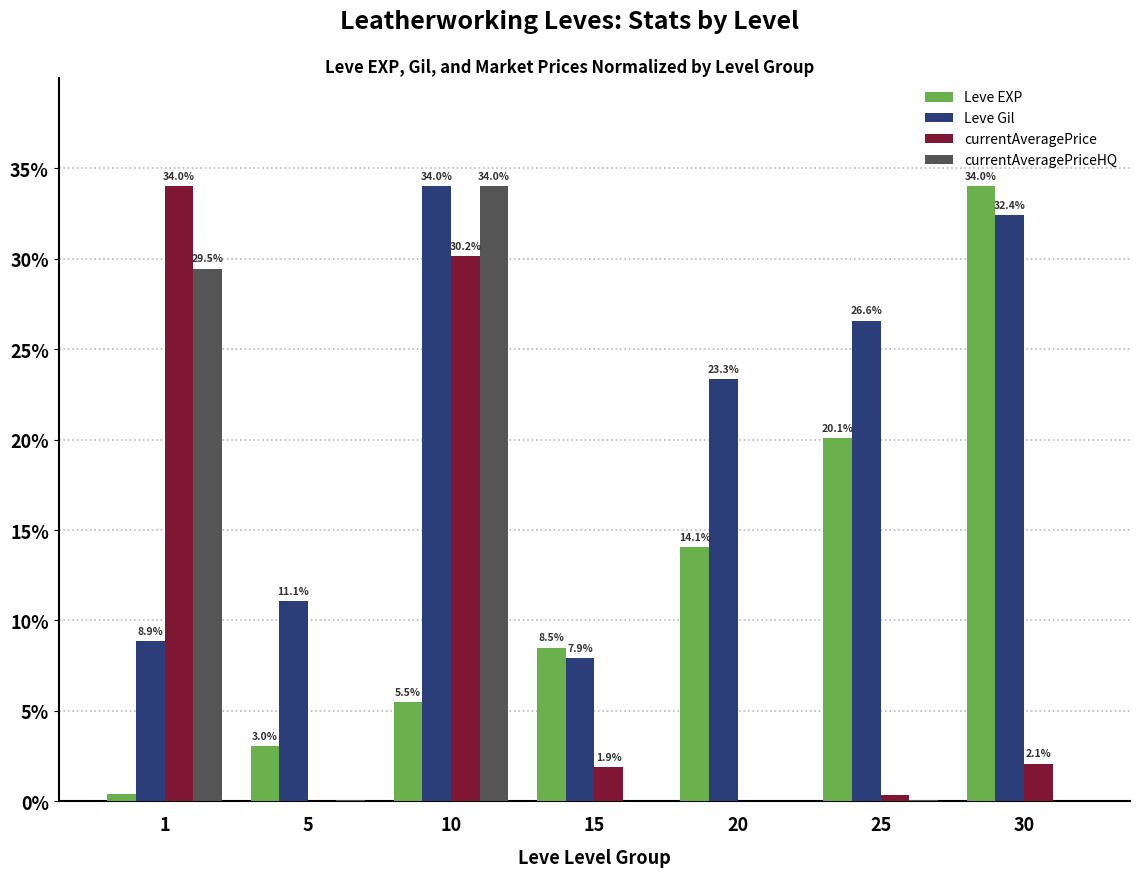

Count the number of data series in this chart.

4